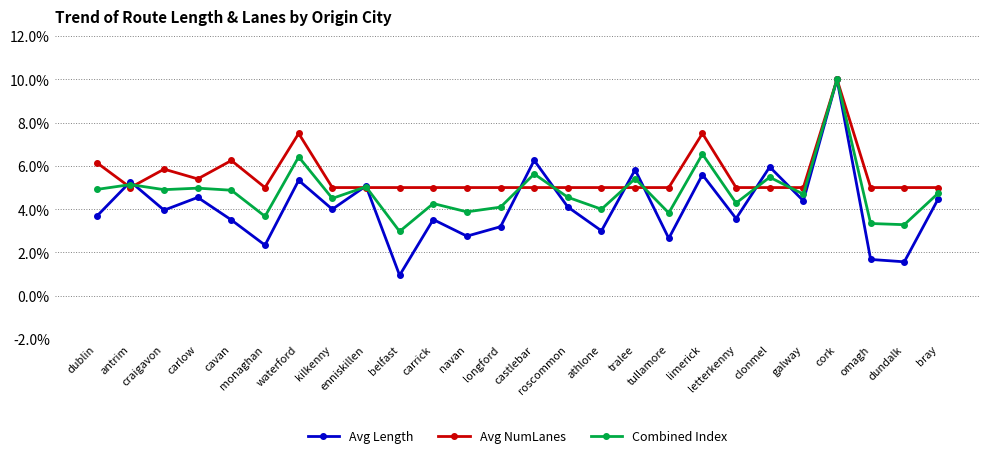

True or false: Combined Index has more than 1 points higher than both neighbors.

True